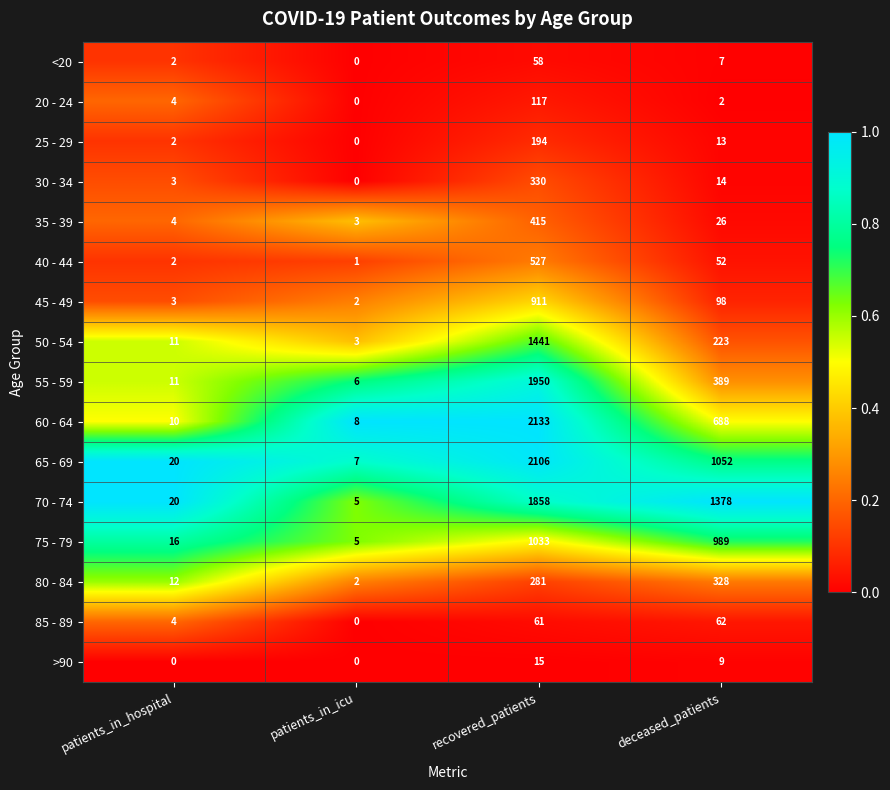

Where does the 45 - 49 series first go above 98?

recovered_patients